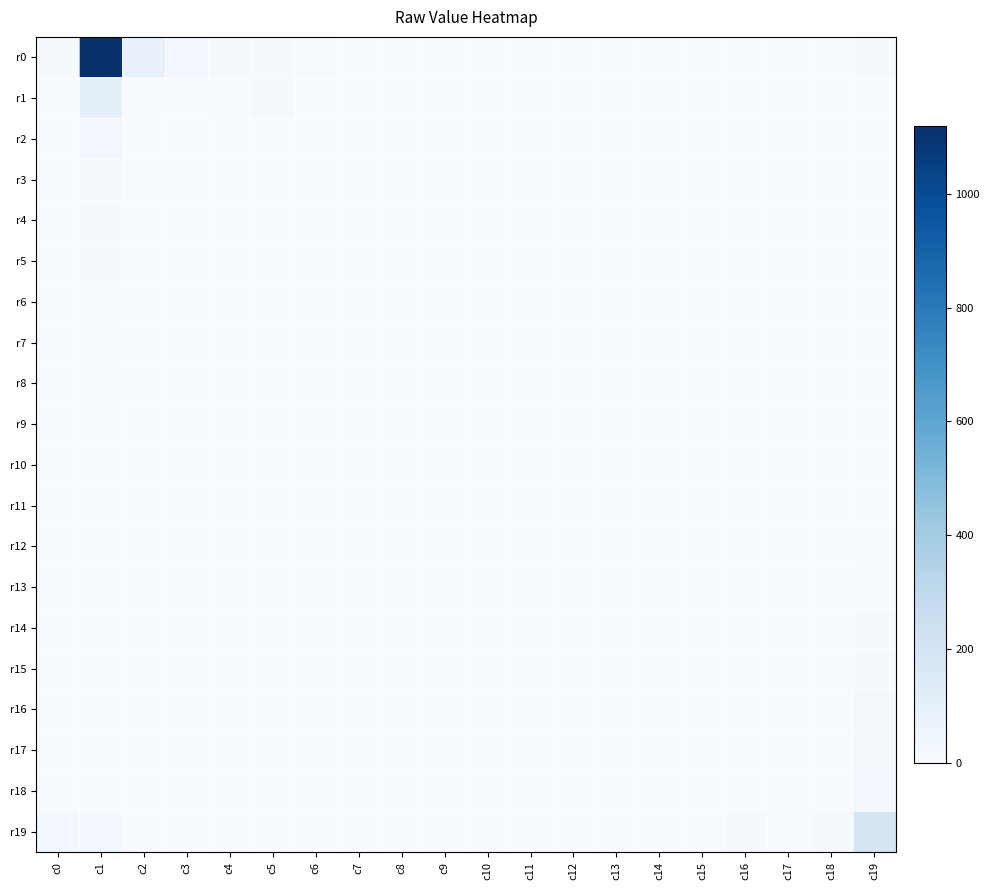

At how many categories does at least one series exceed 101?

2